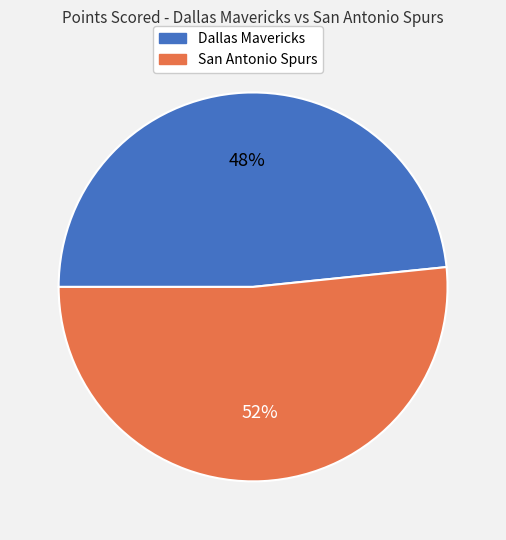

The San Antonio Spurs slice represents 58% of the pie. True or false?

False